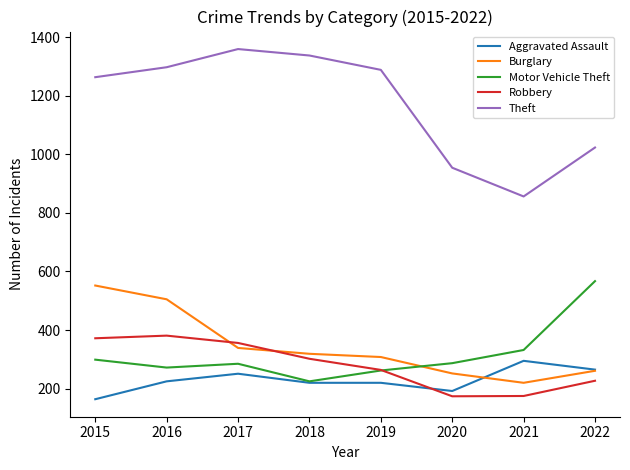

Which series changed the most between 2019 and 2020?

Theft